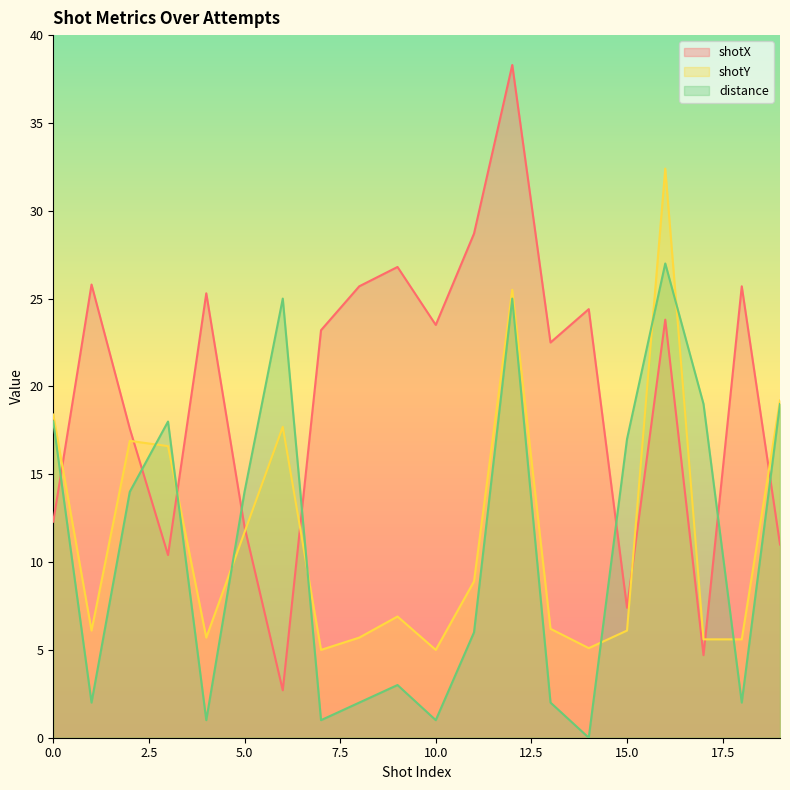

True or false: shotX has a value of 9.8 at 15.

False